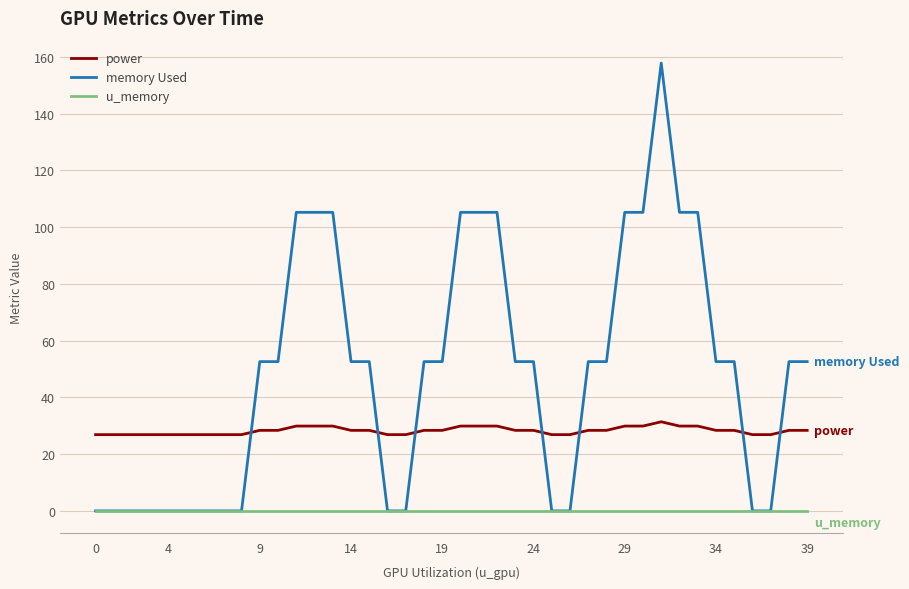

What is the difference between the second highest and second lowest values in the memory Used series?

105.2